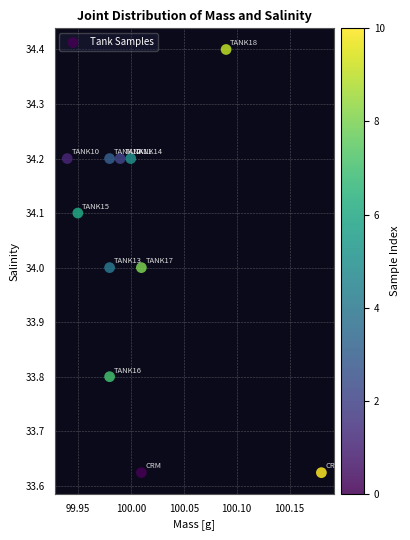

What is the average Y value?

34.0